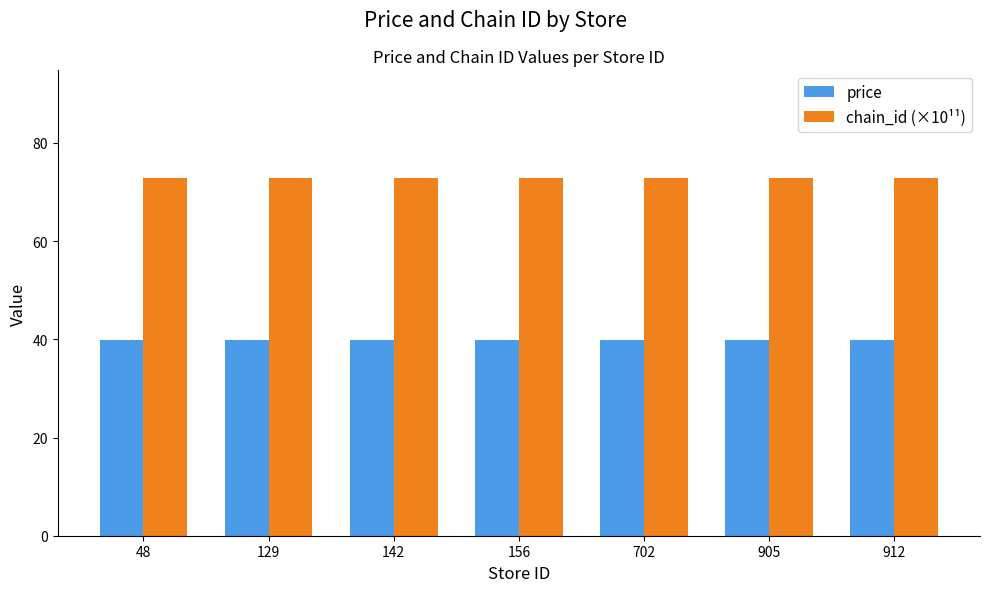

How many bars are there in each group?

2